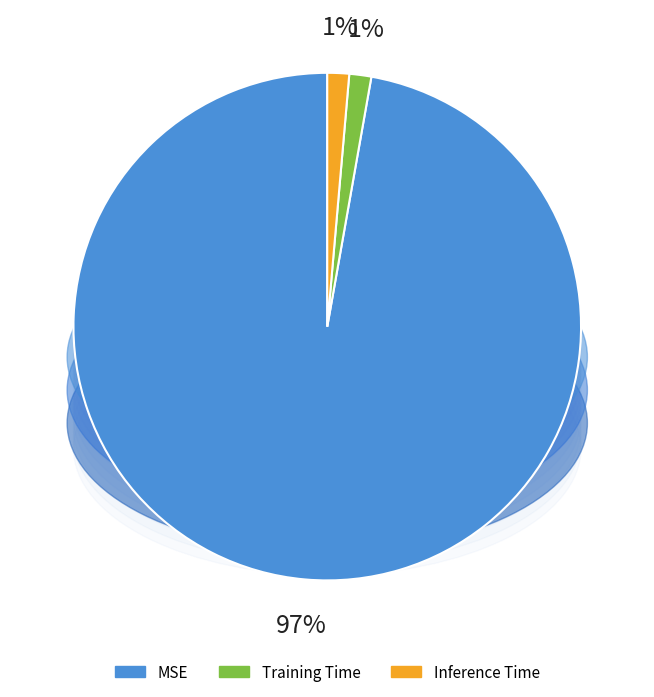

Which slice is the smallest?

Inference Time